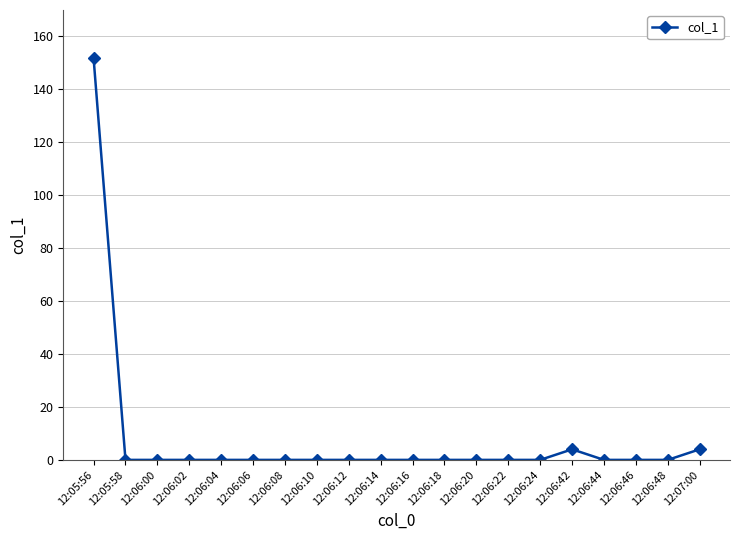

Reading left to right, extract all data points from this chart.

12:05:56=151.8	12:05:58=0.0	12:06:00=0.0	12:06:02=0.0	12:06:04=0.0	12:06:06=0.0	12:06:08=0.0	12:06:10=0.0	12:06:12=0.0	12:06:14=0.0	12:06:16=0.0	12:06:18=0.0	12:06:20=0.0	12:06:22=0.0	12:06:24=0.0	12:06:42=4.0	12:06:44=0.0	12:06:46=0.0	12:06:48=0.0	12:07:00=4.0